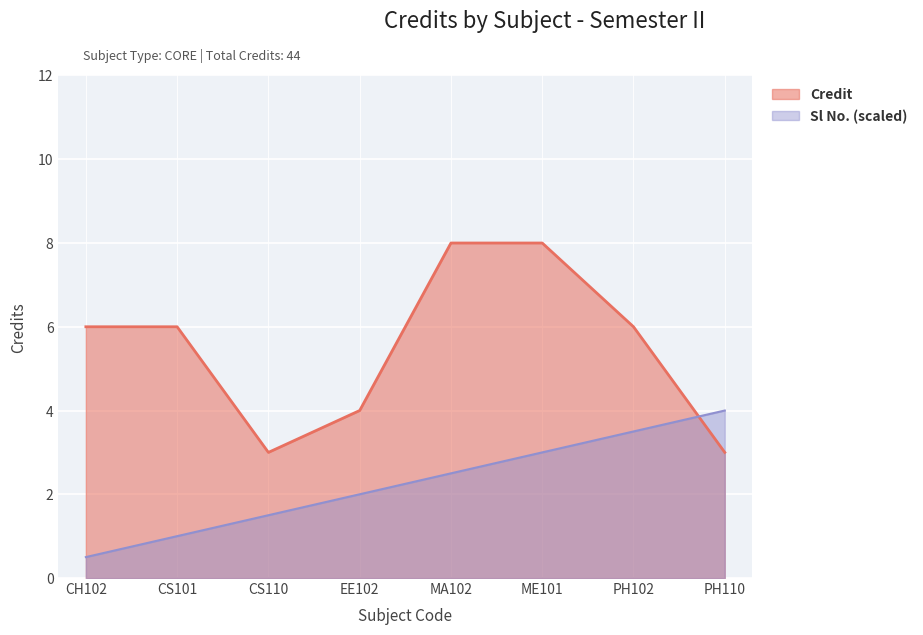

Reading left to right, extract all data points from this chart.

Credit: CH102=6.0	CS101=6.0	CS110=3.0	EE102=4.0	MA102=8.0	ME101=8.0	PH102=6.0	PH110=3.0
Sl No.: CH102=0.5	CS101=1.0	CS110=1.5	EE102=2.0	MA102=2.5	ME101=3.0	PH102=3.5	PH110=4.0